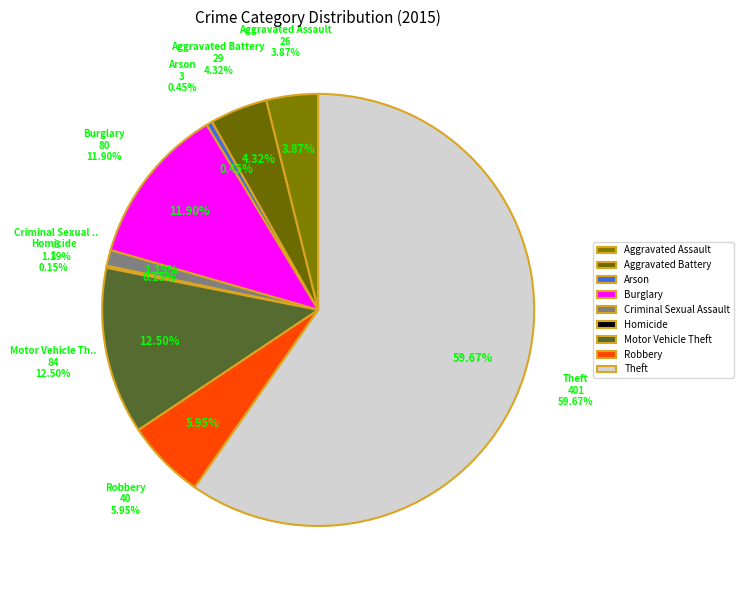

Does Theft account for over 50% of the chart?

Yes